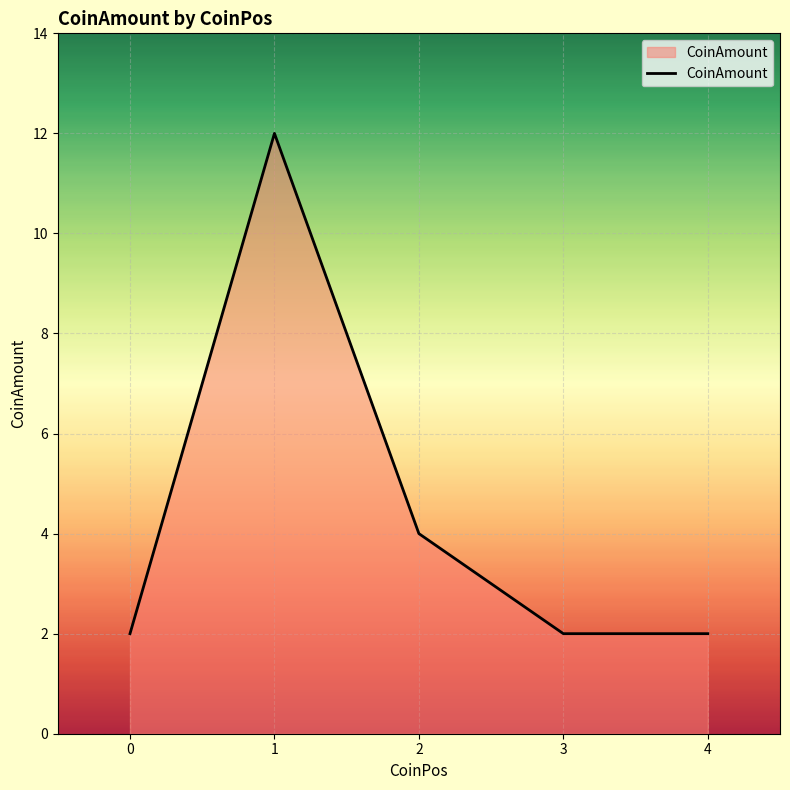

Which category has the highest value across all series?

1